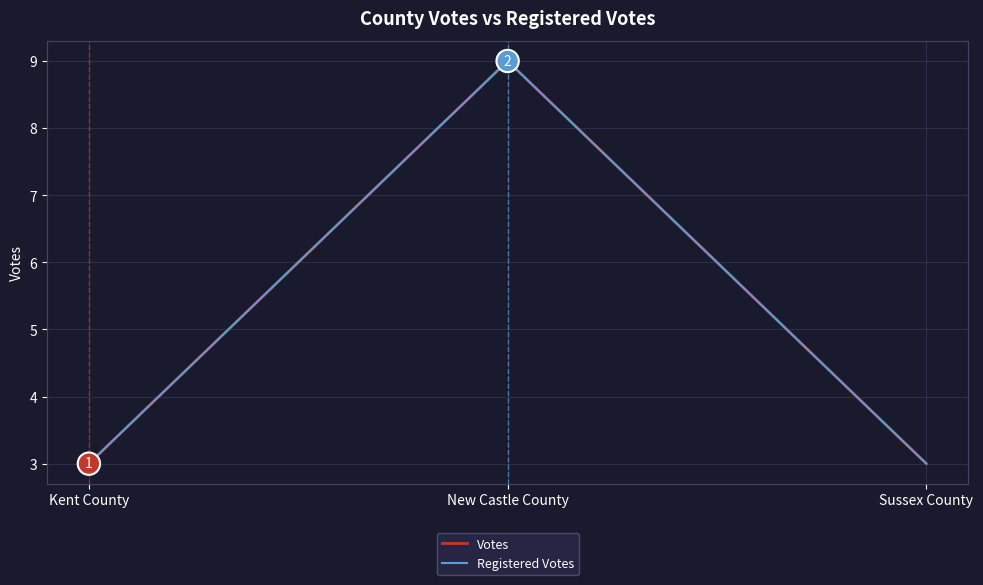

Read the Registered Votes value at Sussex County.

3